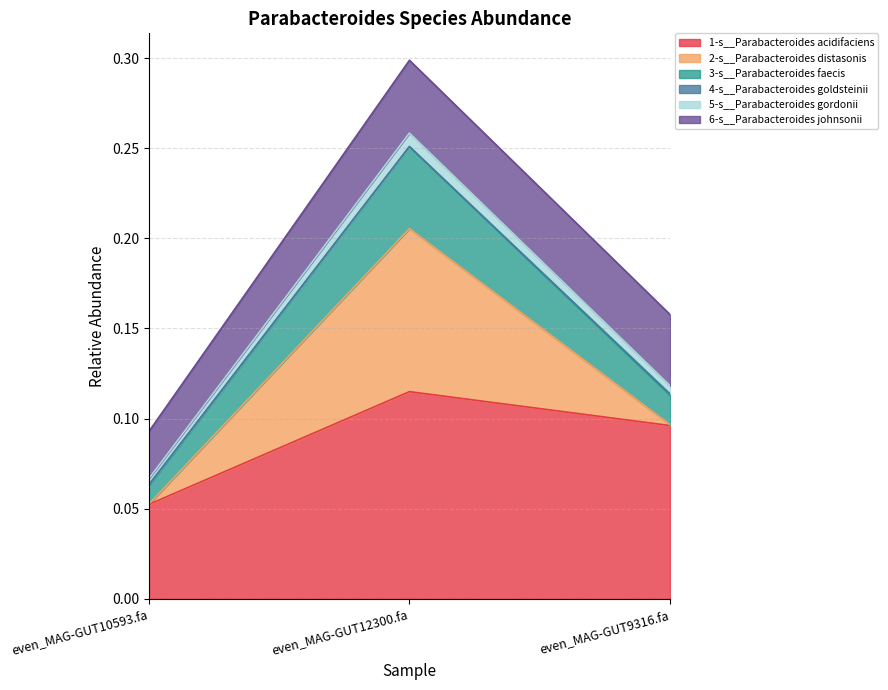

At which label does 1-s__Parabacteroides acidifaciens reach its peak?

even_MAG-GUT12300.fa